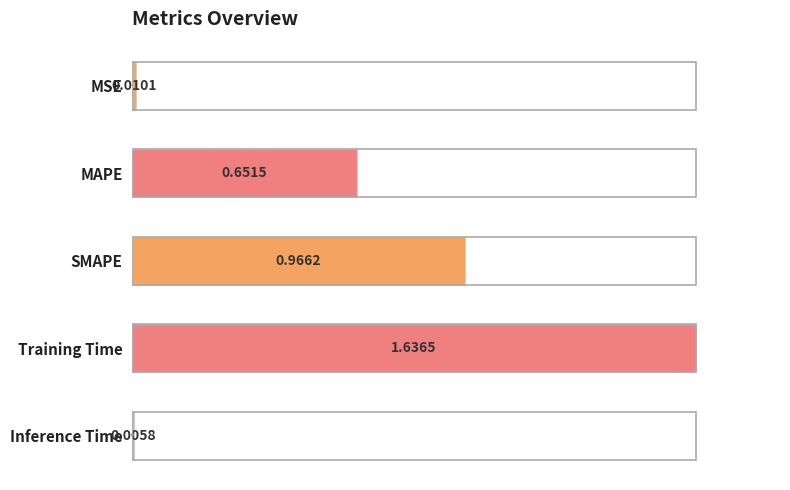

What is the greatest value displayed?

1.0